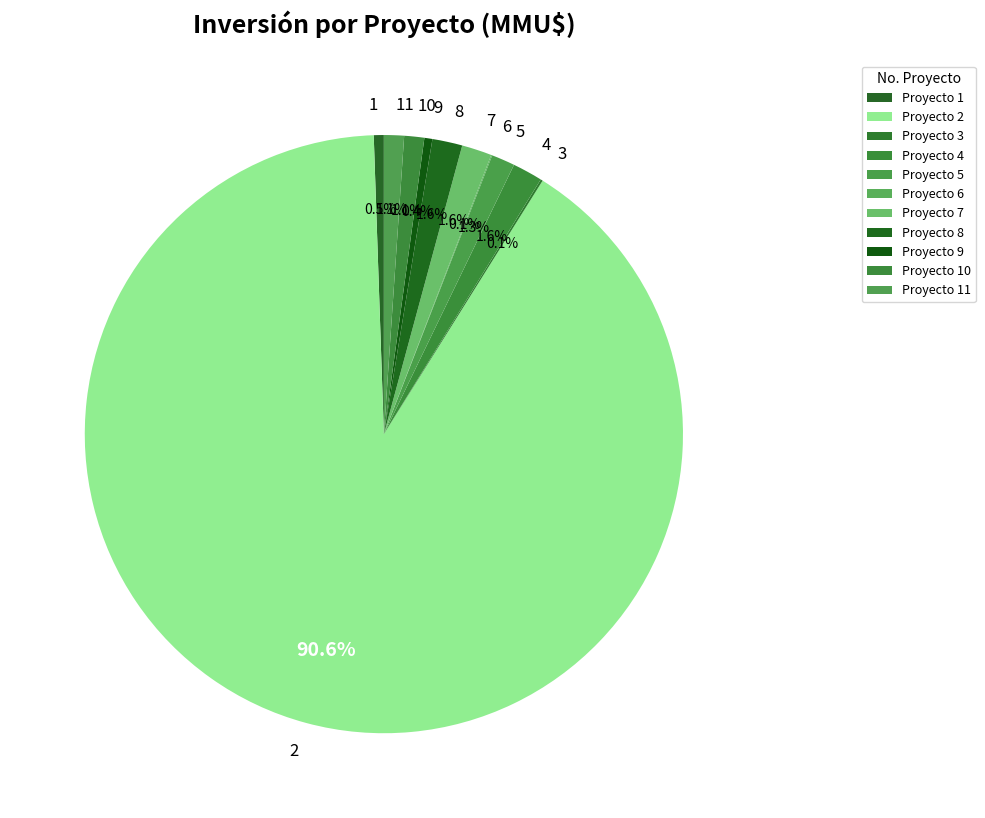

What percentage do 11 and 8 together represent?

2.7%